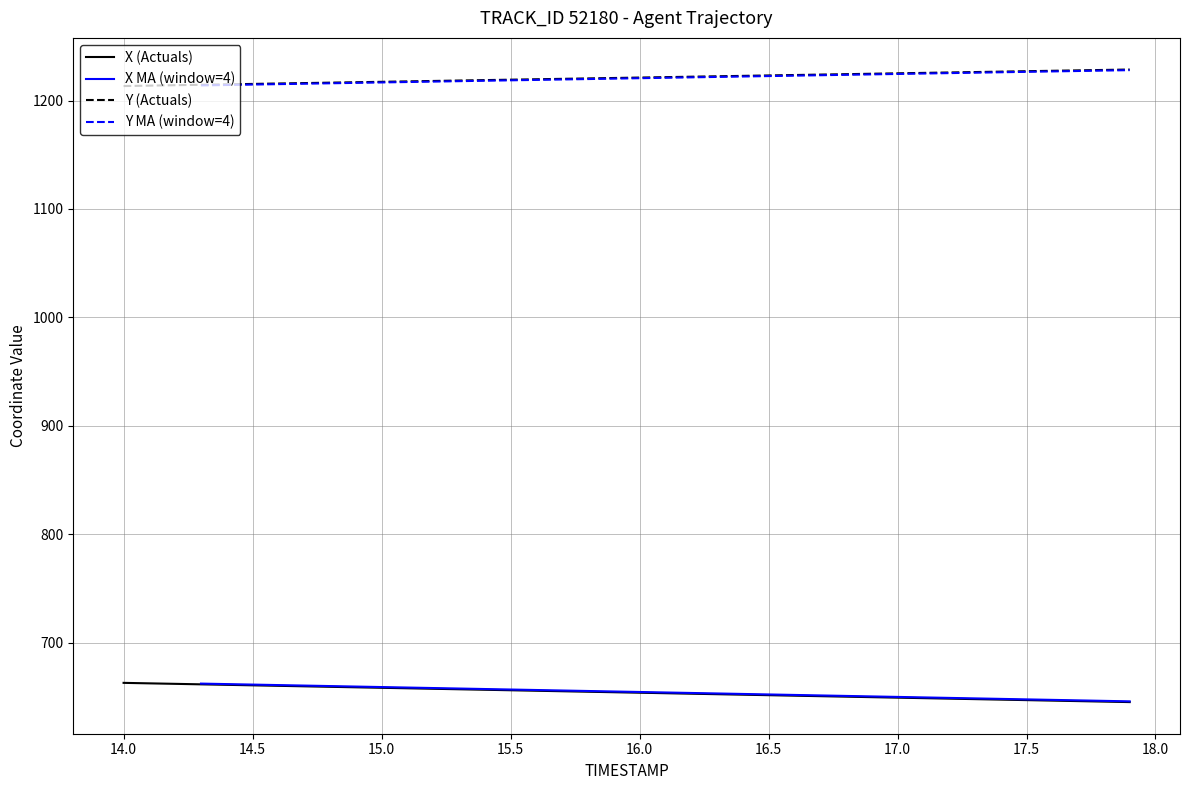

True or false: X and Y intersect in this chart.

False